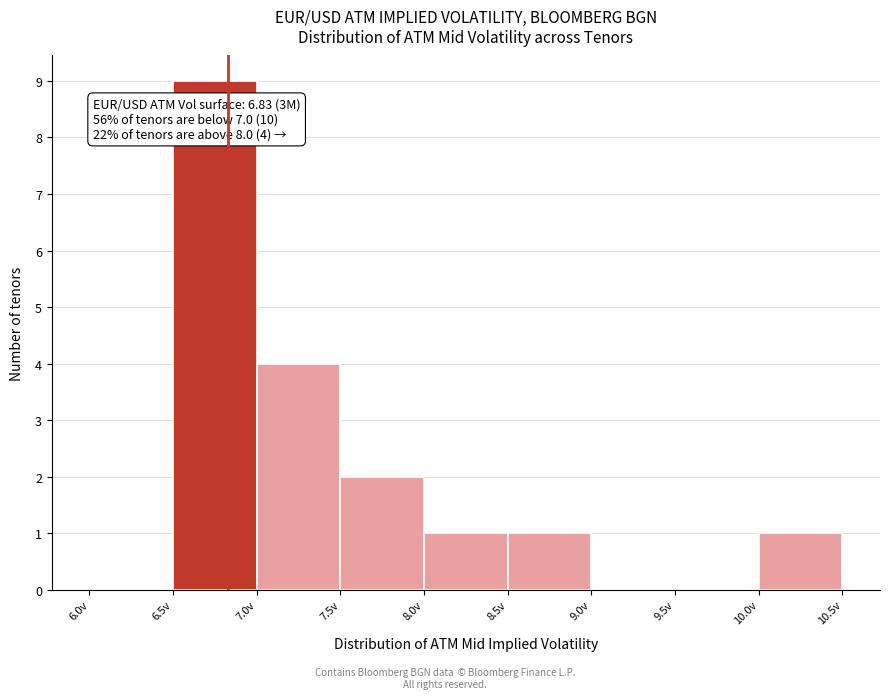

Over which range of the x-axis is the bar tallest?

6.5 to 7.0